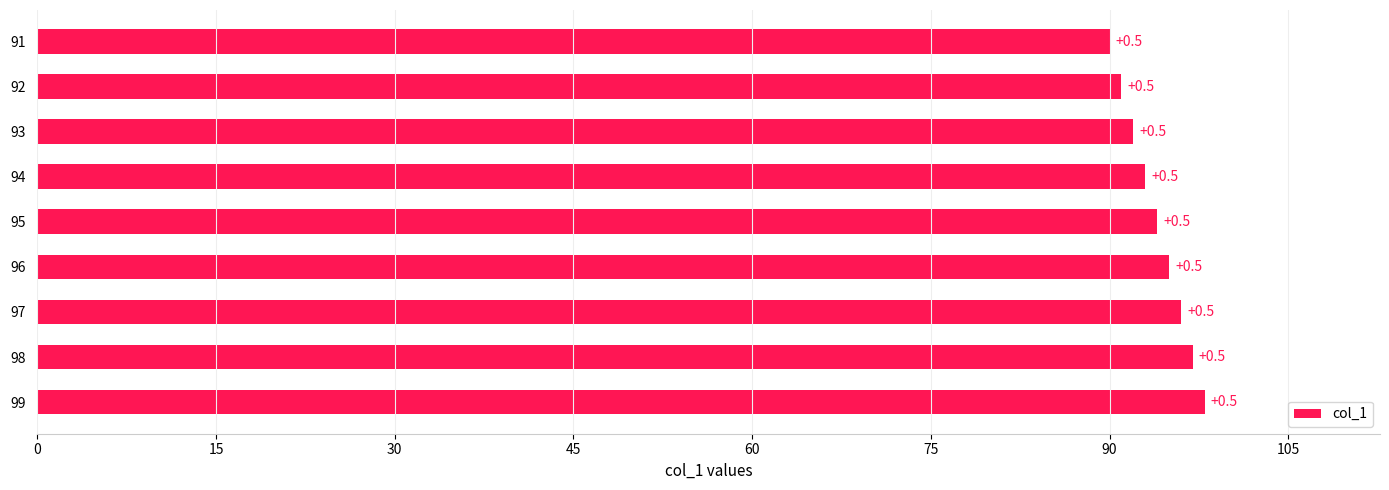

How many bars are there in total?

9